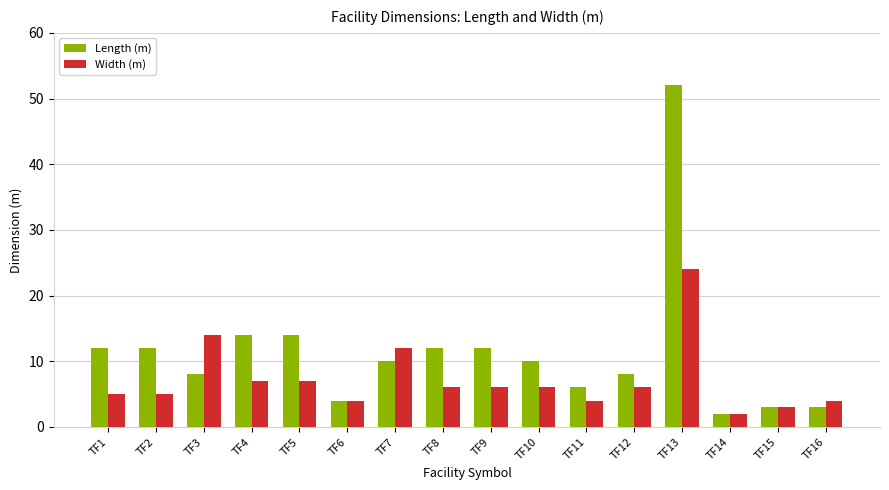

Between TF10 and TF15, which series saw the biggest shift?

Length (m)